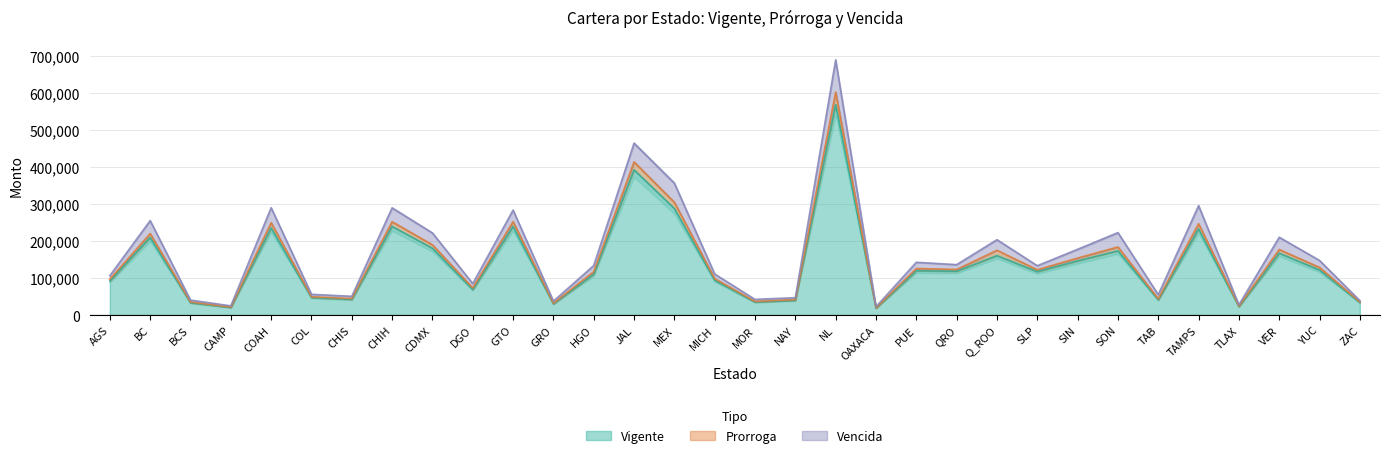

How many interior local peaks does the Vigente series have?

11